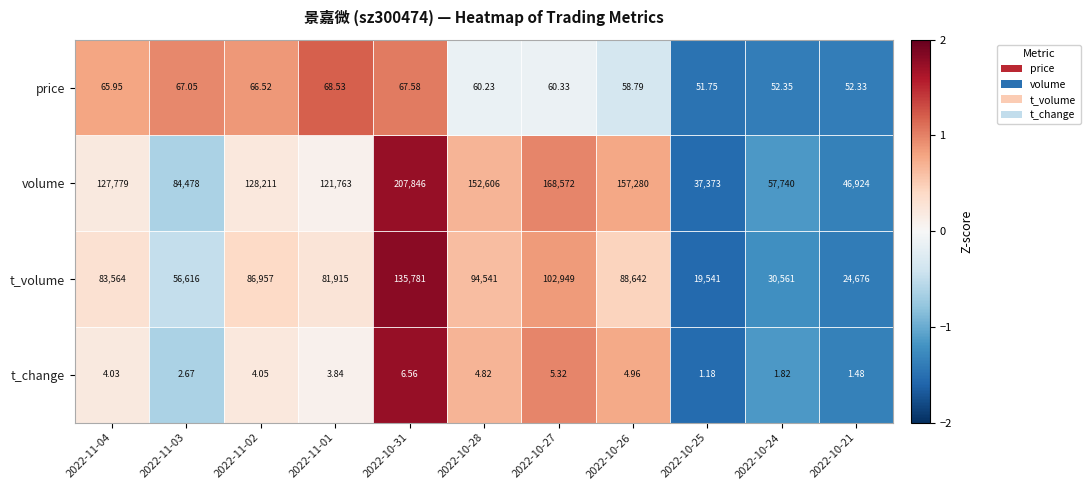

List the series in order of their peak value, highest first.

volume, t_volume, price, t_change